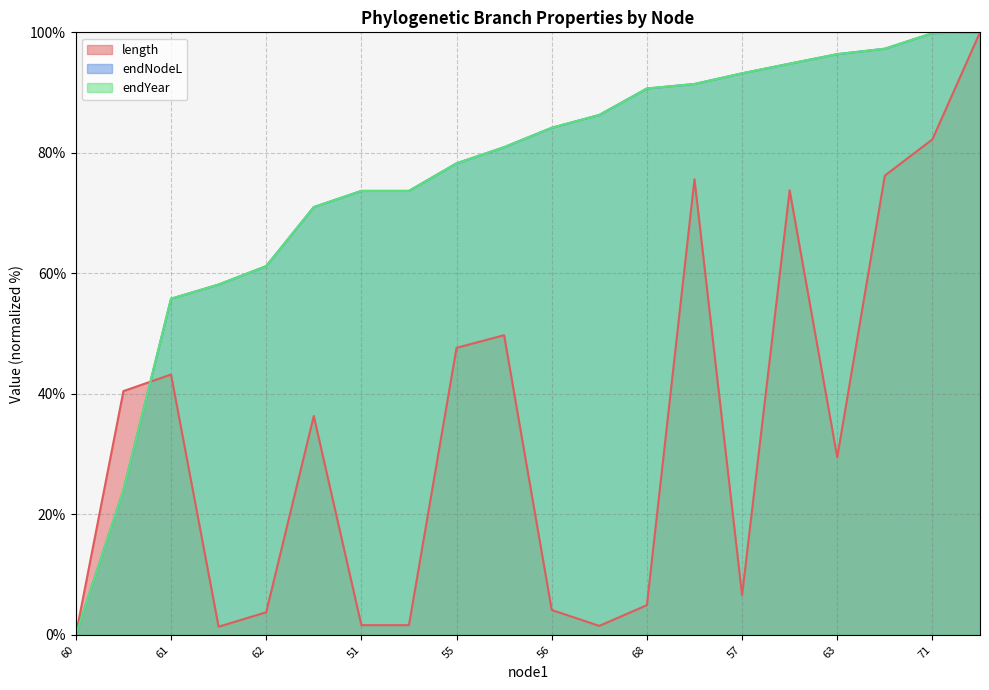

At which label does length reach its peak?

46